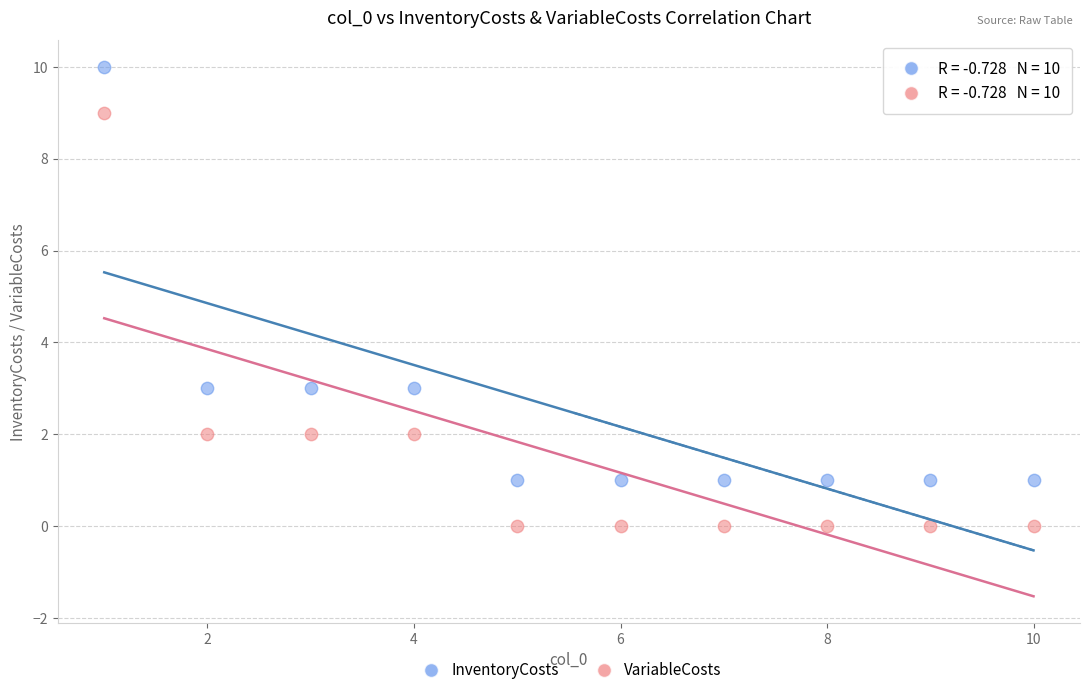

What is the X range (max minus min) for the scatter plot?

9